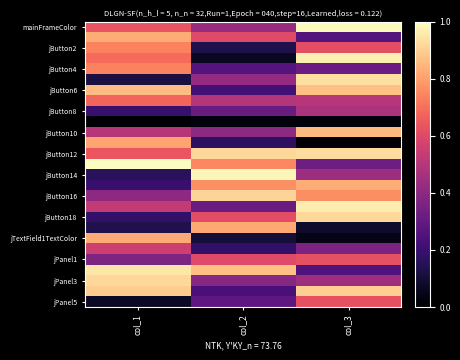

At how many categories does at least one series exceed 0?

3